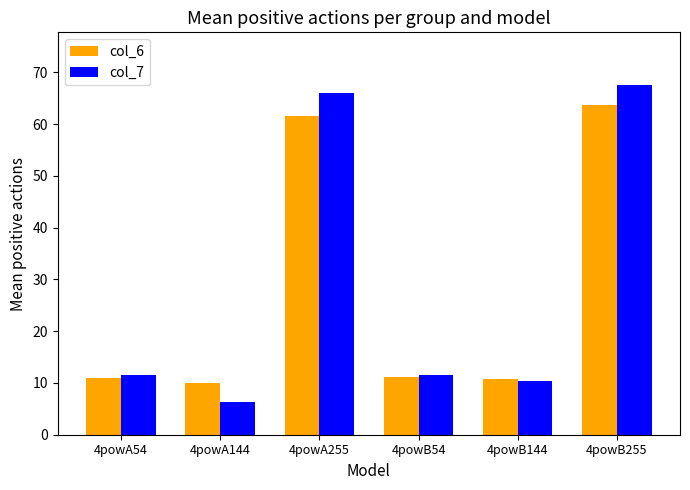

At which category is the sum across all series the highest?

4powB255